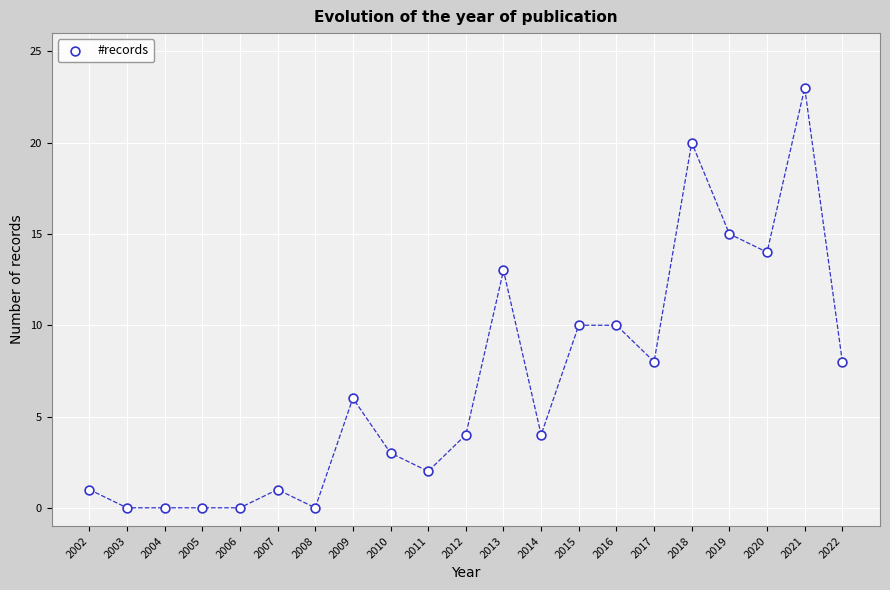

What is the range of Y values (max minus min)?

23